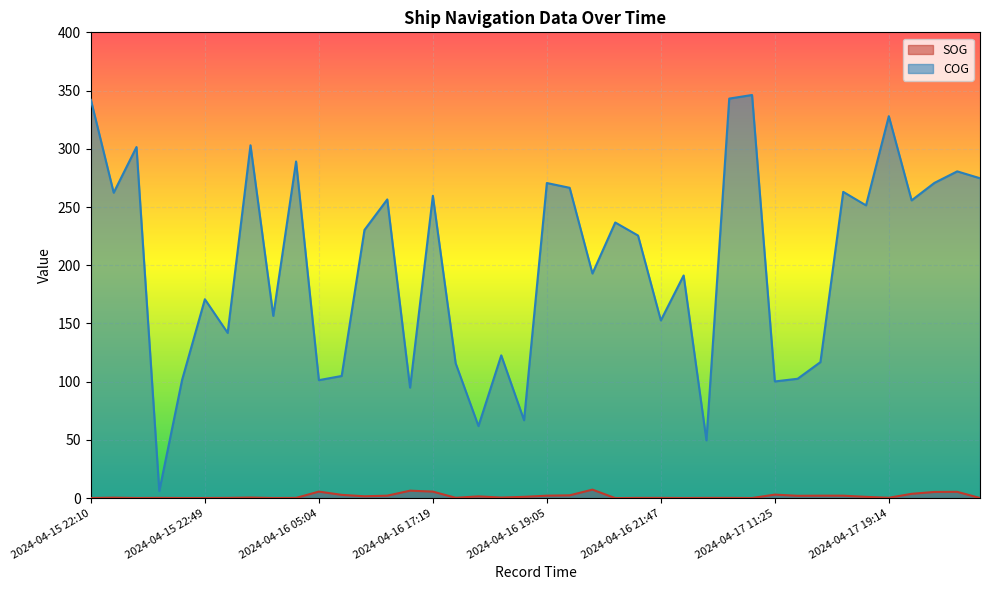

What is the spread (max minus min) of values at 2024-04-16 18:06?

60.4